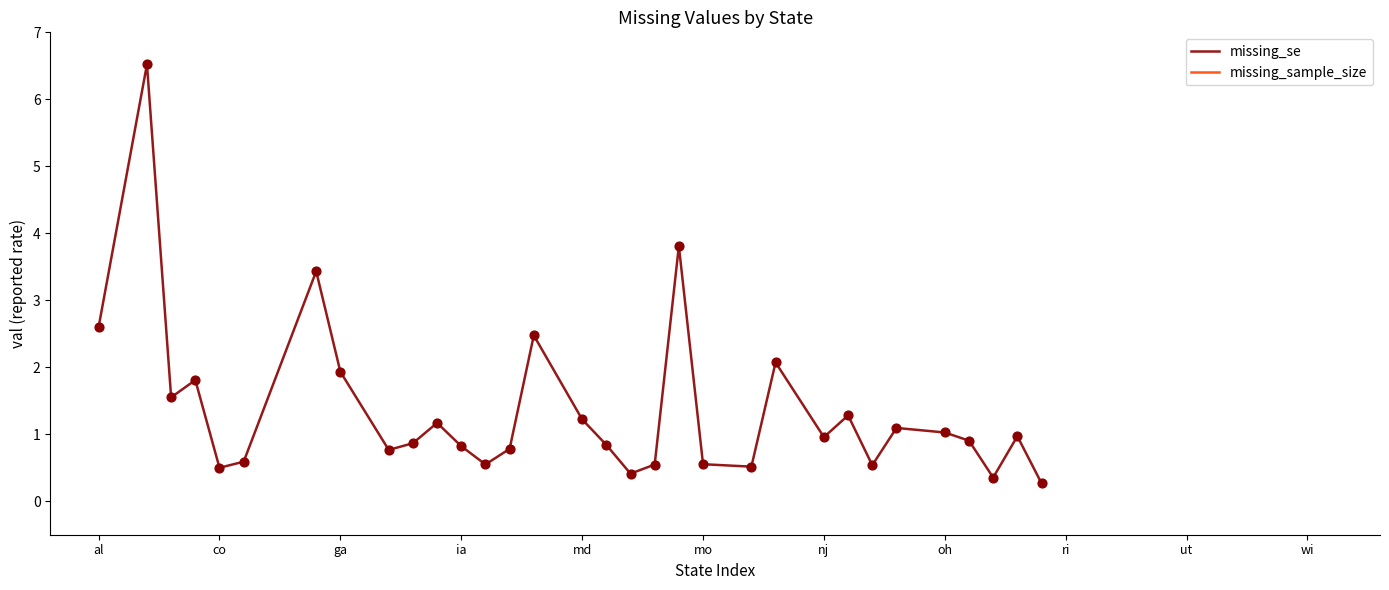

What is the greatest value displayed?

6.5